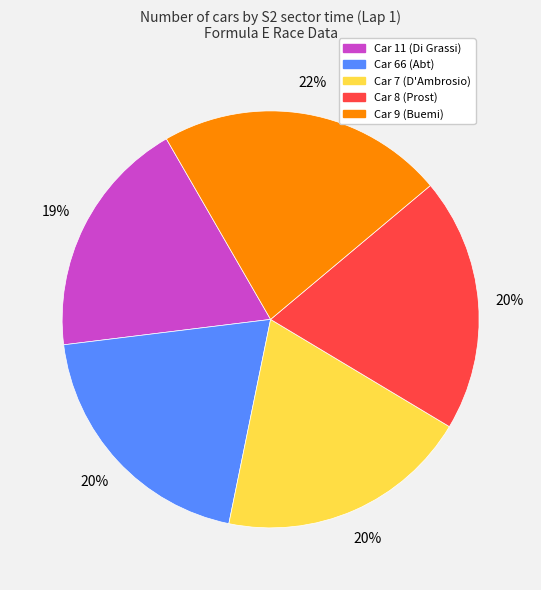

True or false: Car 7 (D'Ambrosio) accounts for 20% of the total.

True